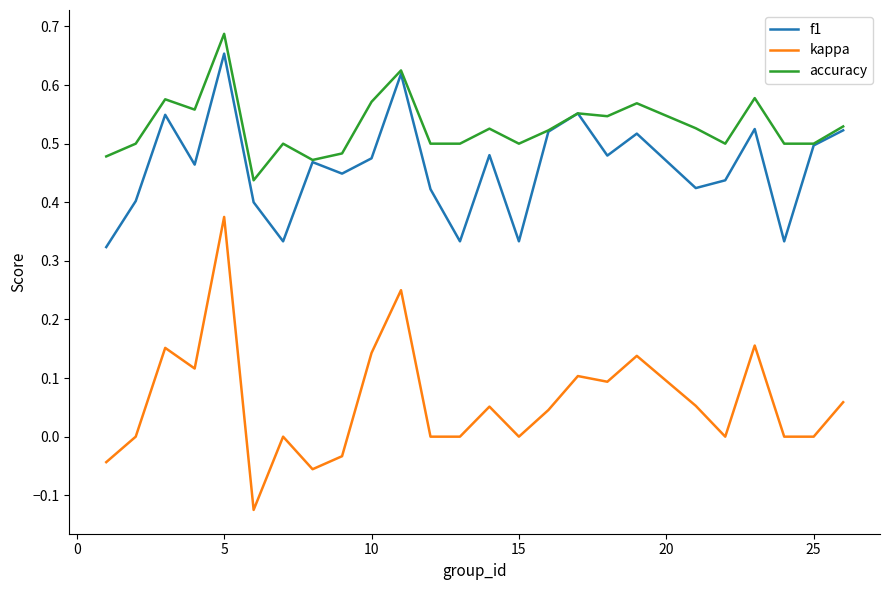

How many interior local valleys does the f1 series have?

8